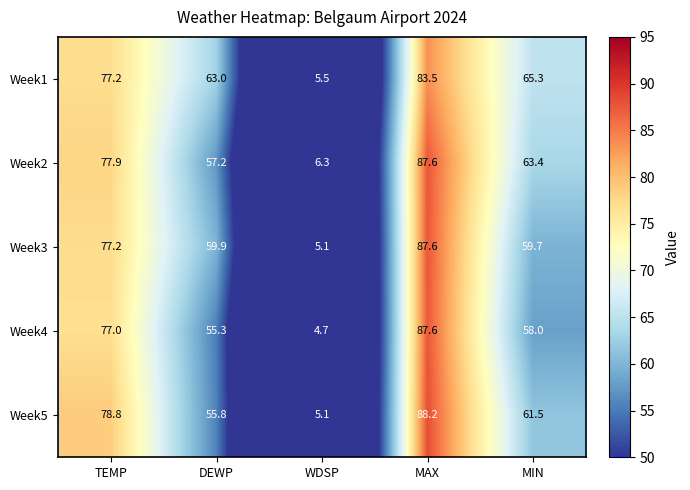

Reading right to left, list all the values displayed in this chart.

Week1: 65.3	83.5	5.5	63.0	77.2
Week2: 63.4	87.6	6.3	57.2	77.9
Week3: 59.7	87.6	5.1	59.9	77.2
Week4: 58.0	87.6	4.7	55.3	77.0
Week5: 61.5	88.2	5.1	55.8	78.8